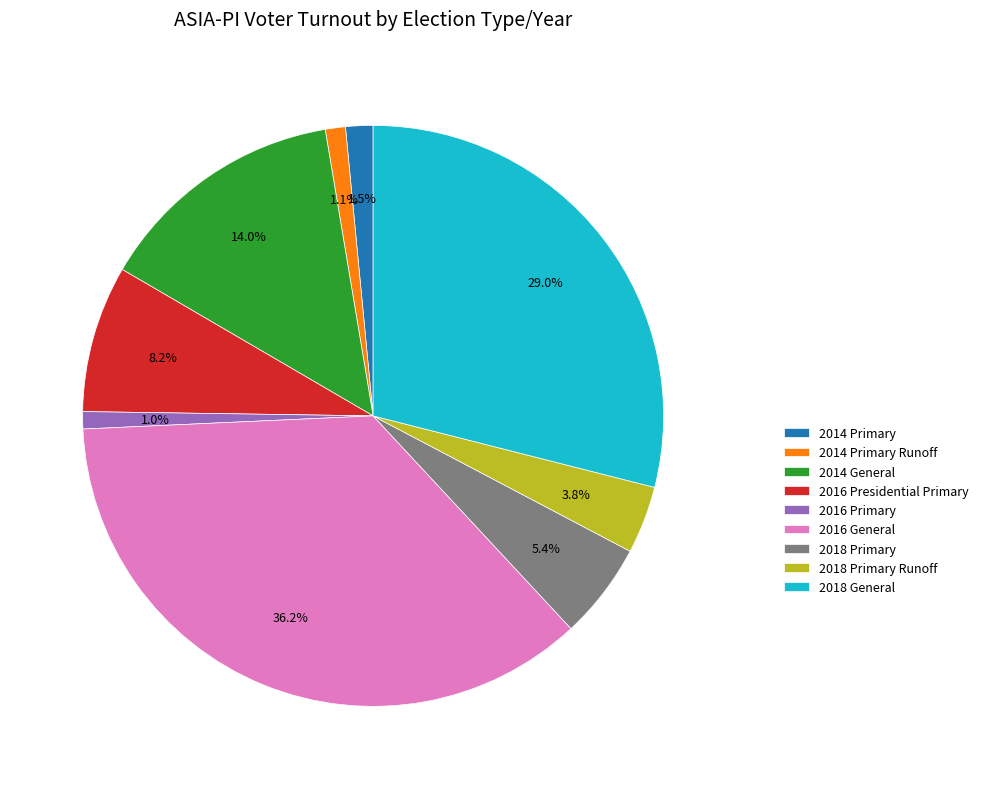

To the nearest percent, what is the average slice percentage?

11%